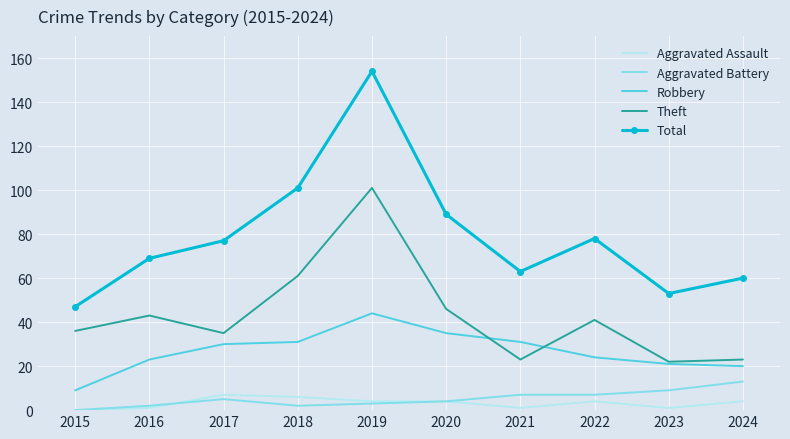

What is the total value across all series at 2017?

154